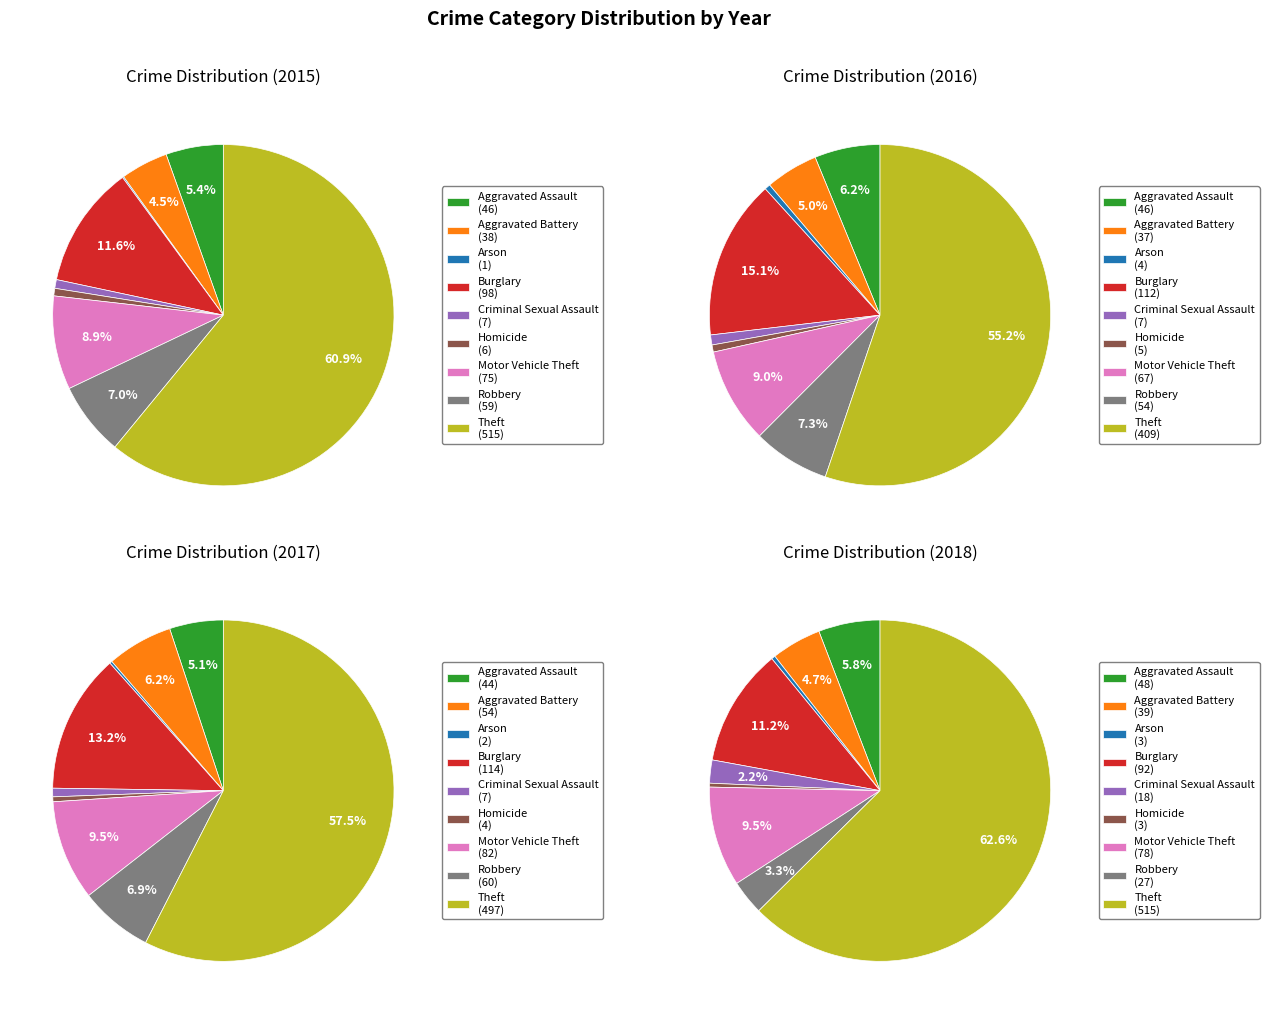

The Aggravated Assault slice represents 17% of the pie. True or false?

False